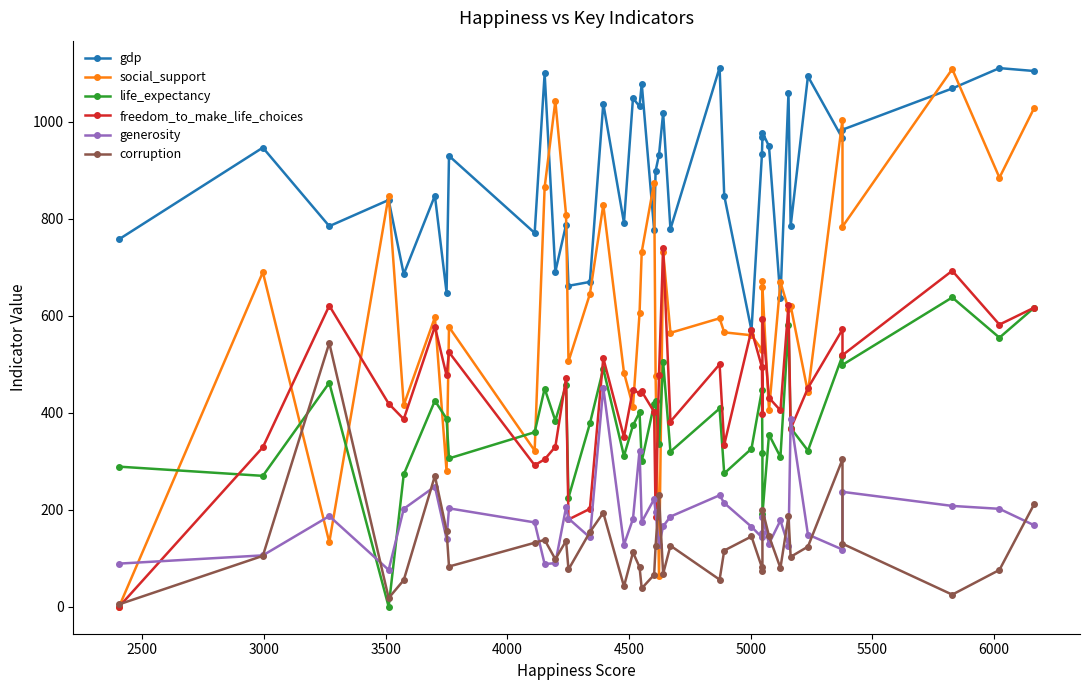

At how many categories does at least one series exceed 101?

40